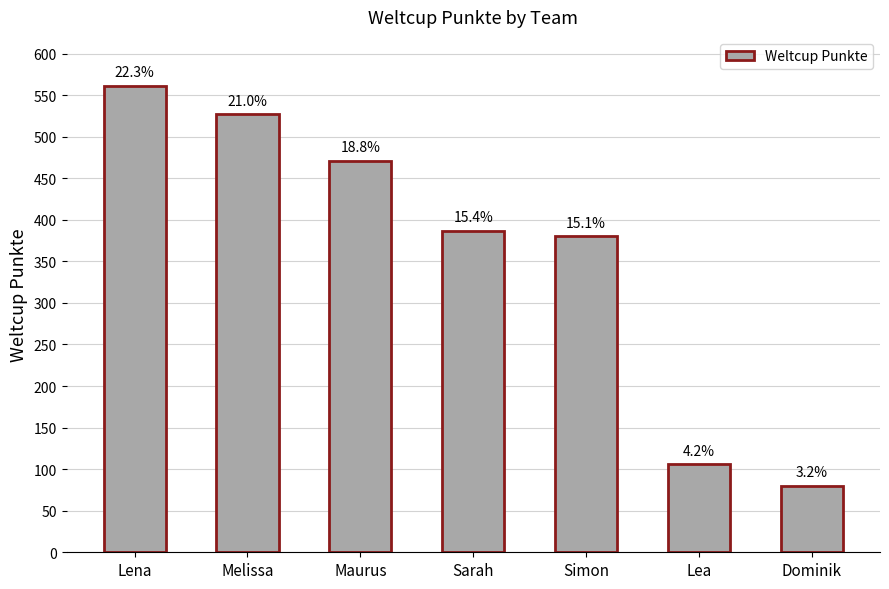

How many bars are there in total?

7